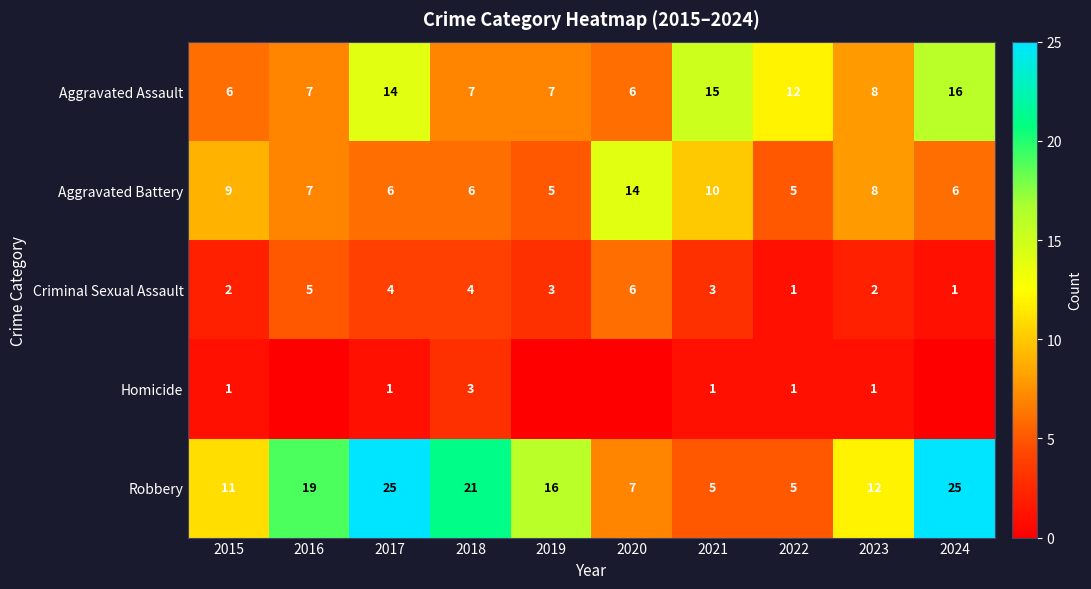

What is the difference between the Aggravated Battery values at 2024 and 2020?

8